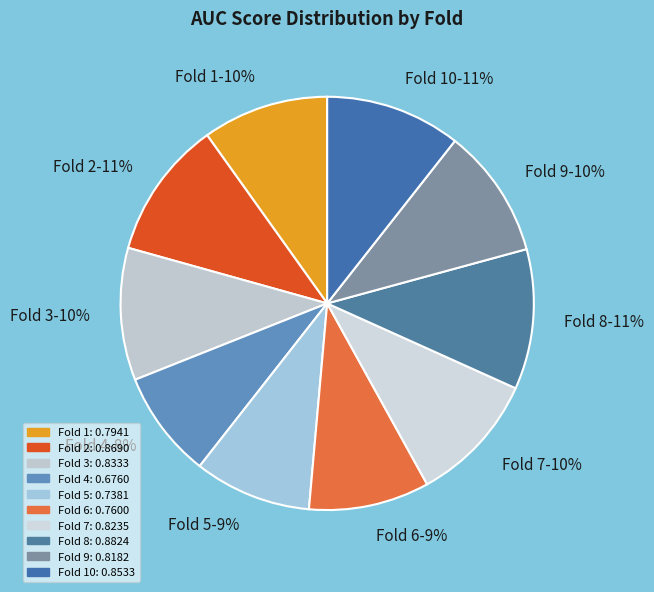

To the nearest percent, what portion does Fold 8-11% represent?

11%